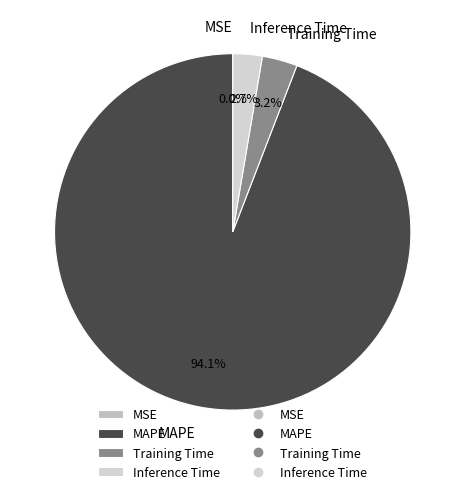

What is the majority slice?

MAPE